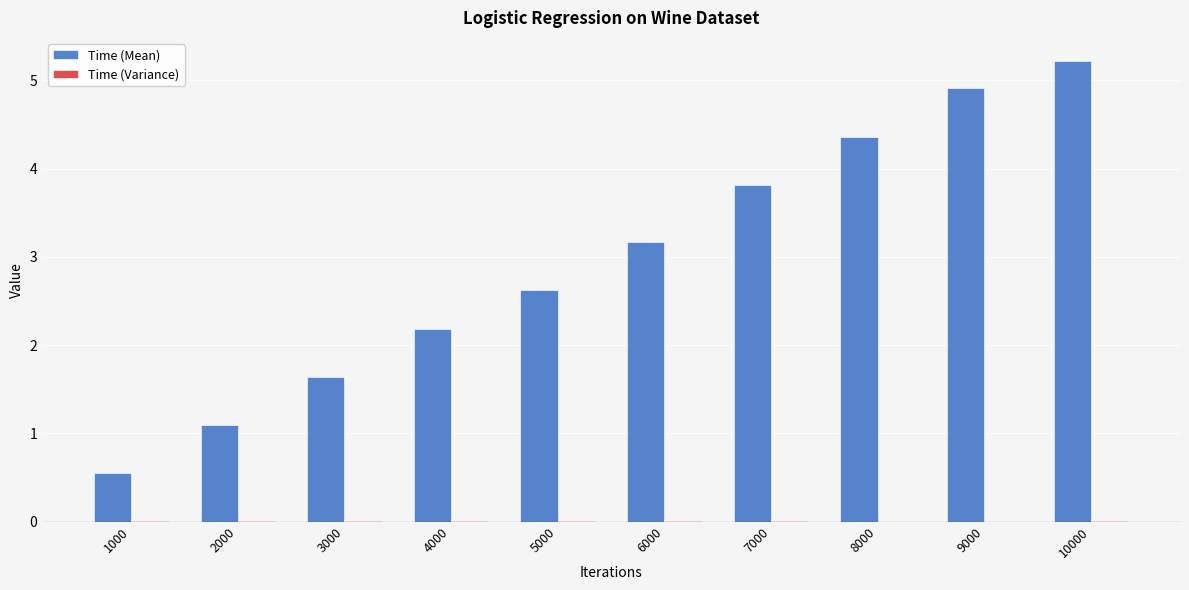

At which label does Time (Mean) first exceed 3?

6000